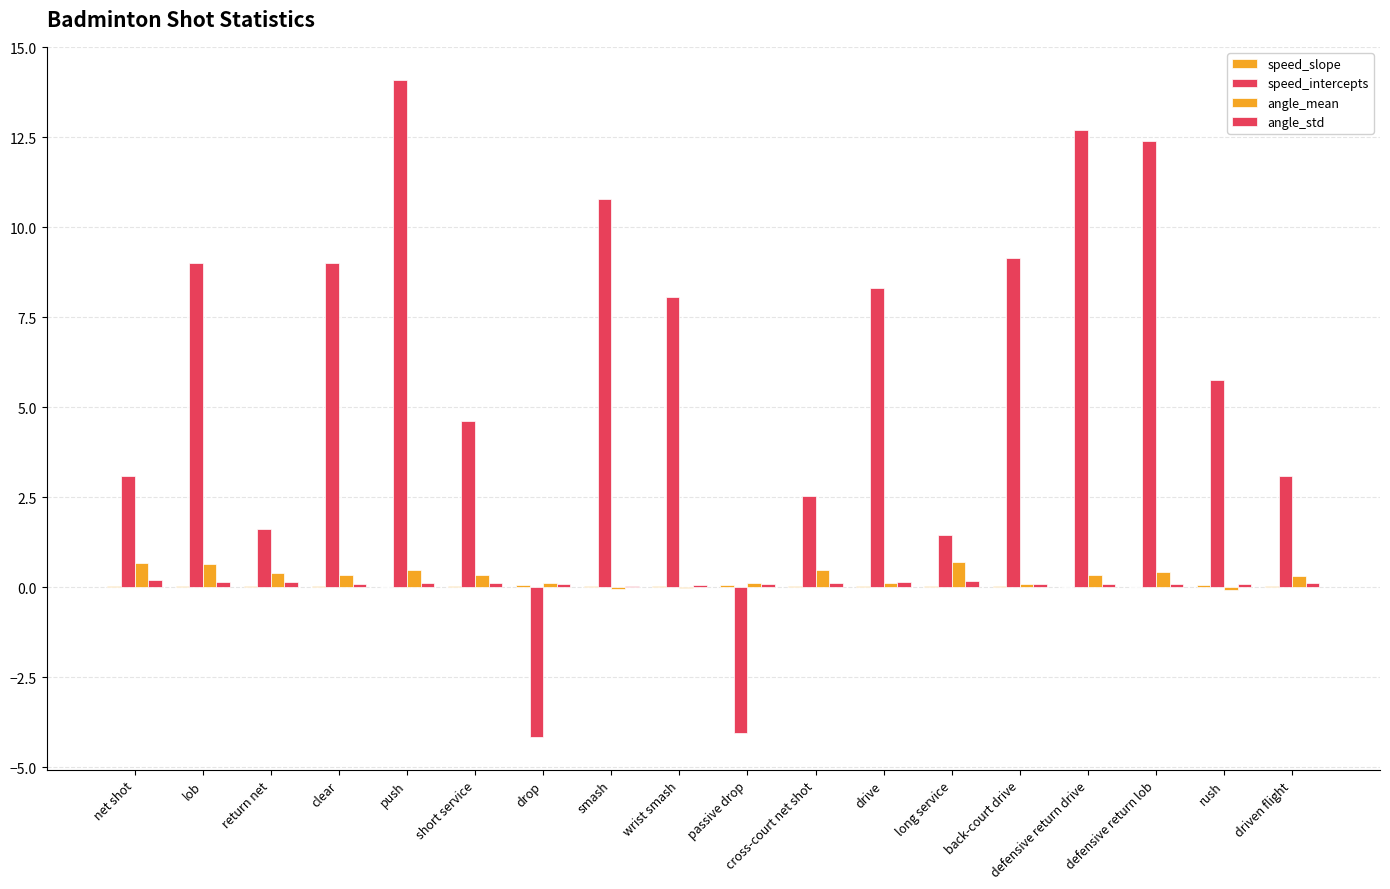

How many groups of bars are there?

18